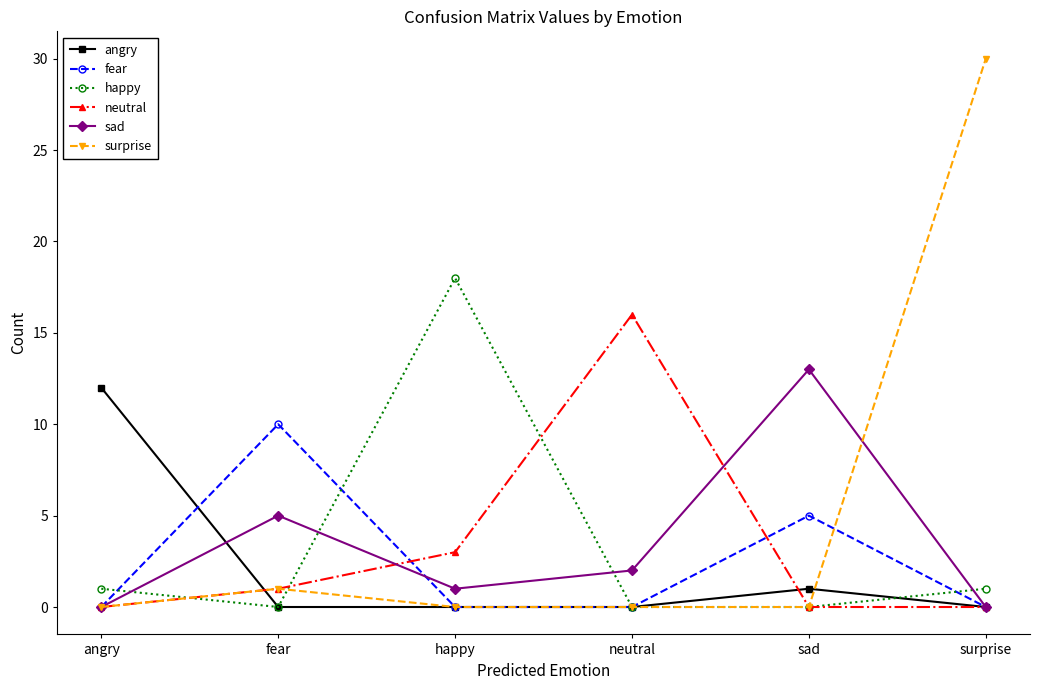

What are all the series names shown in the legend?

angry, fear, happy, neutral, sad, surprise